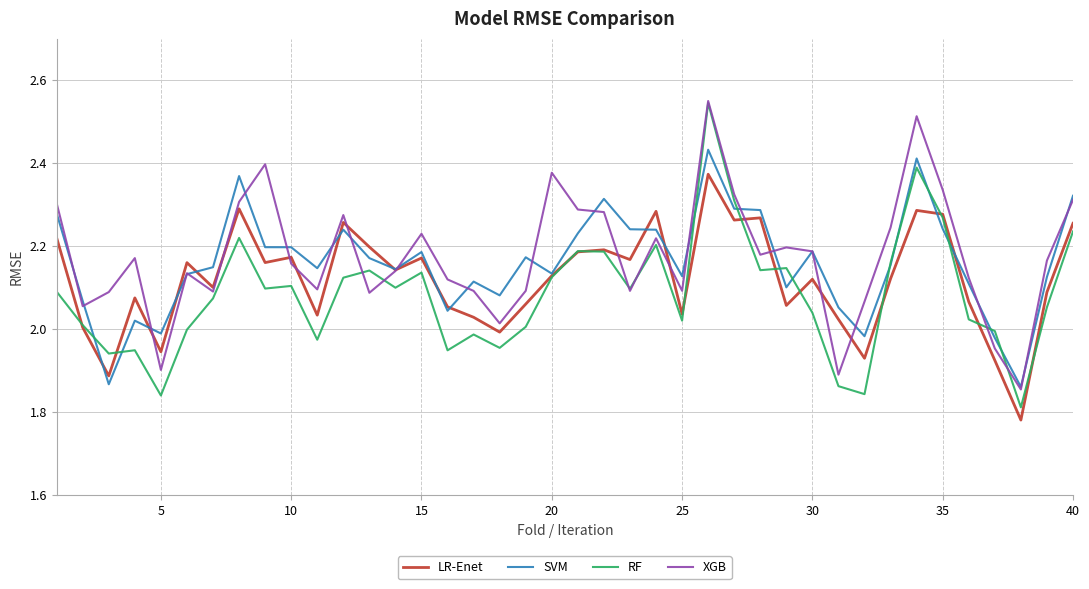

Rank the series by their average value, from lowest to highest.

RF, LR-Enet, SVM, XGB